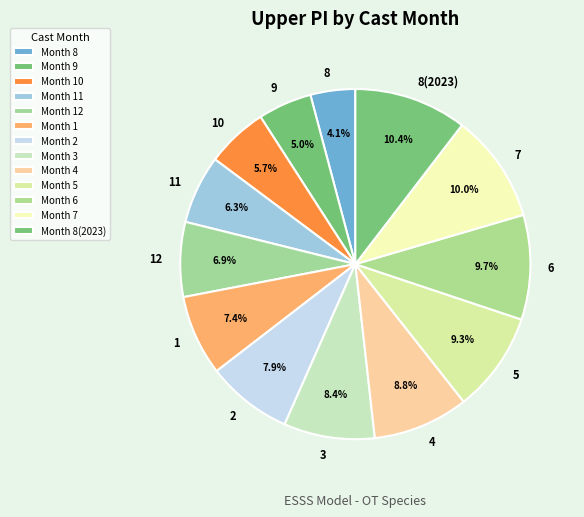

Count the number of slices in the pie.

13